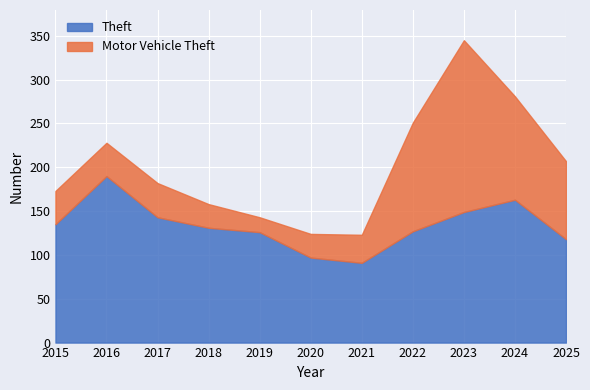

Between which two adjacent categories do Theft and Motor Vehicle Theft first intersect?

2022 and 2023